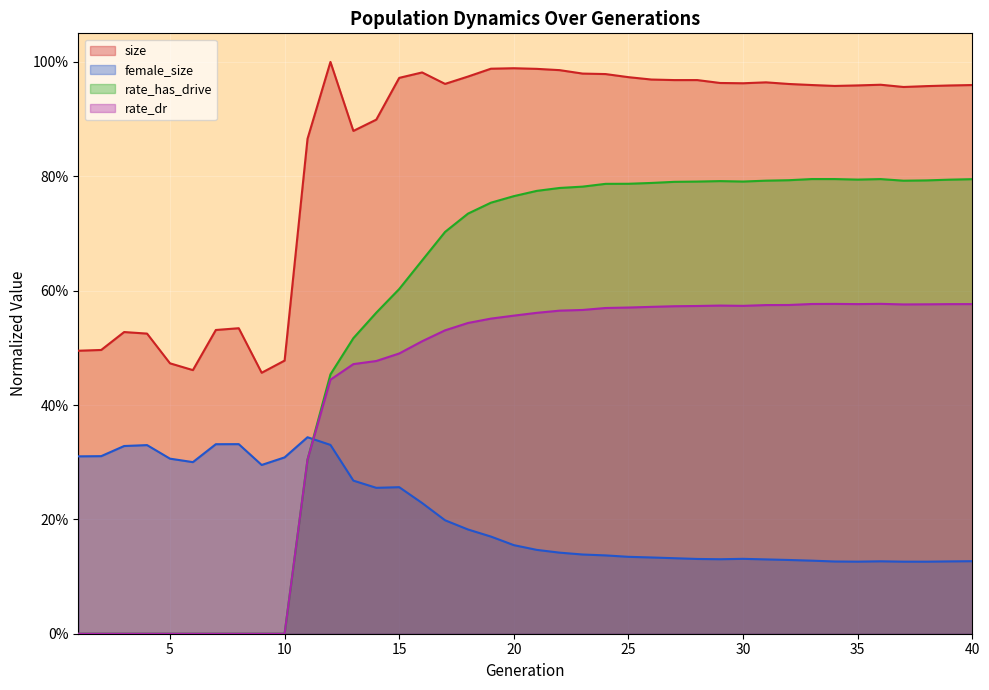

How many interior local peaks does the rate_dr series have?

3